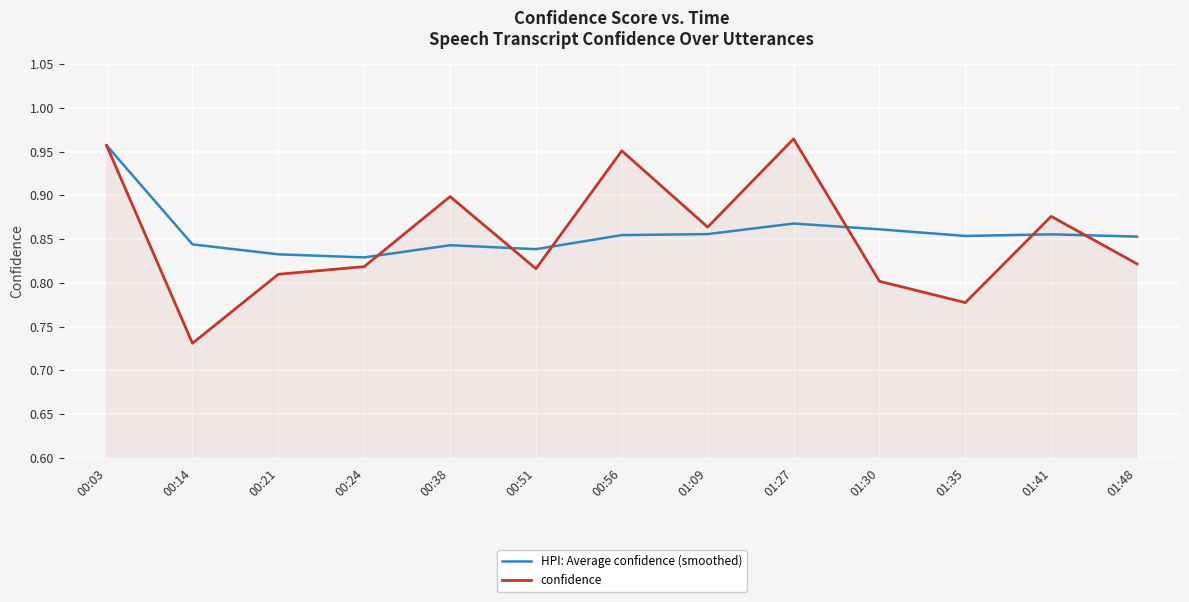

Which series has the largest total across all categories?

HPI: Average confidence (smoothed)